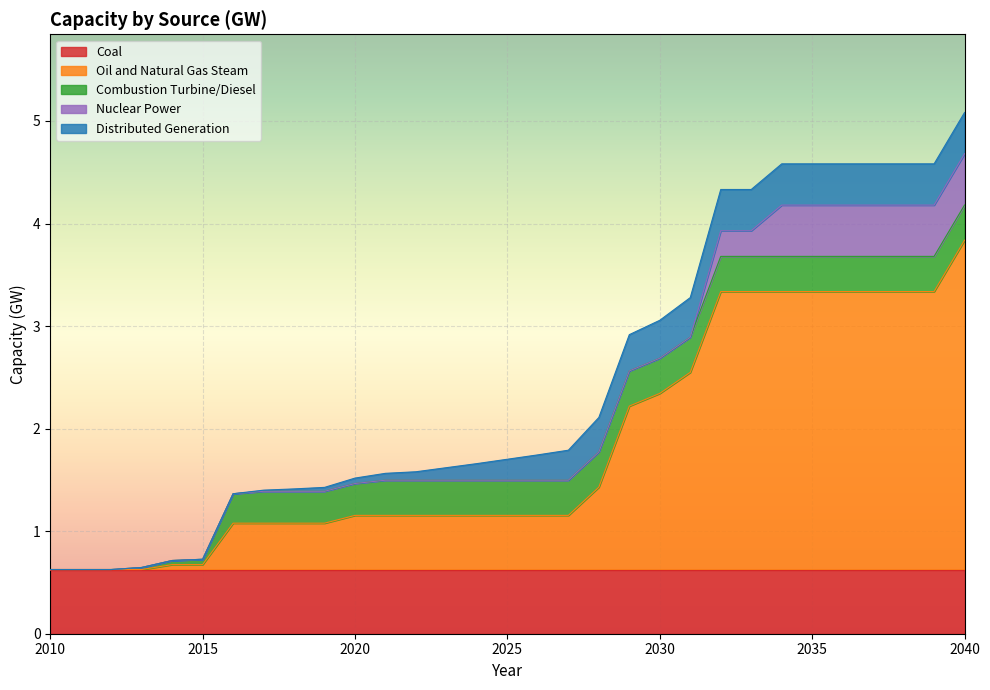

Does the chart display data point markers on the line(s)?

No